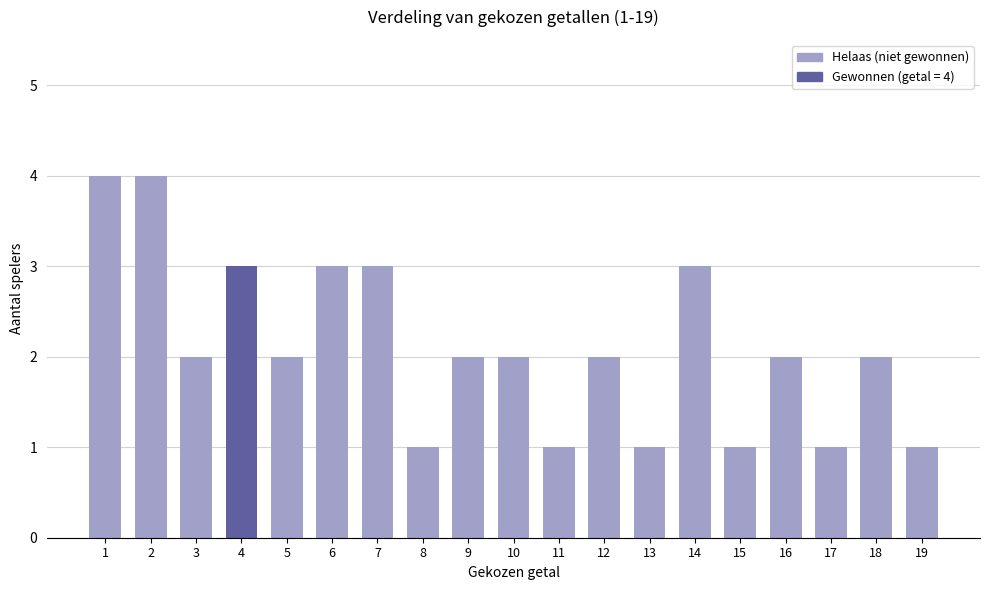

How many distinct data groups are displayed?

1